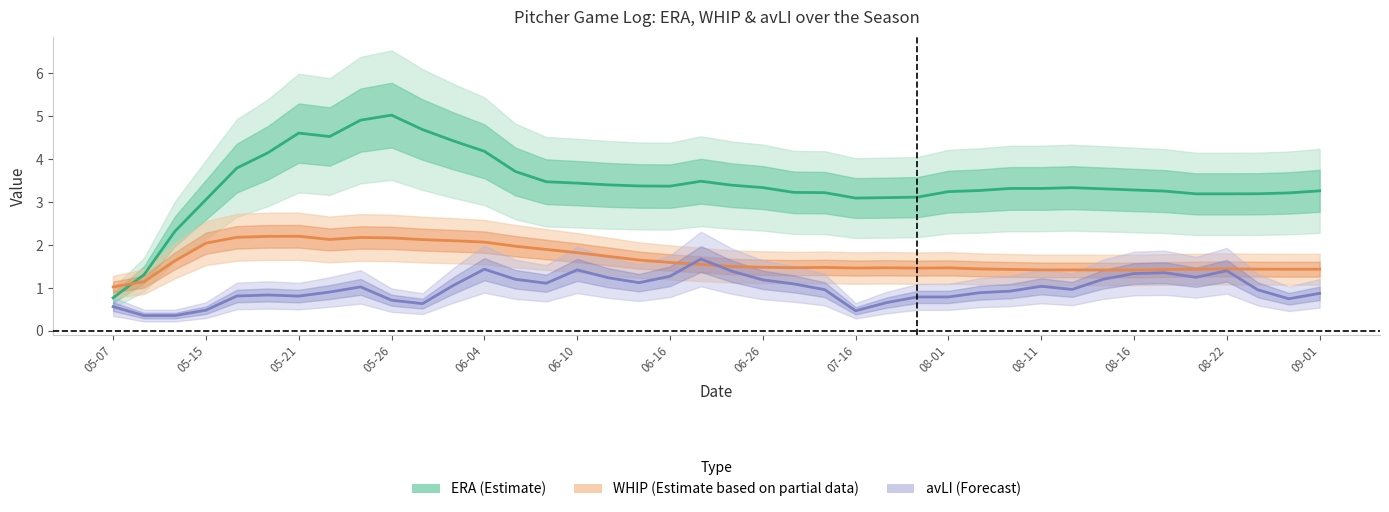

What is the average value of the ERA (Estimate) series?

3.4